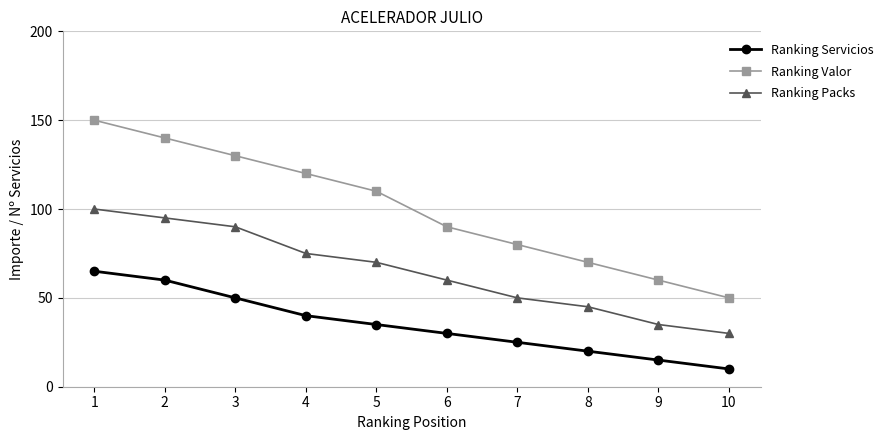

Which category has the lowest value in the Ranking Packs series?

10